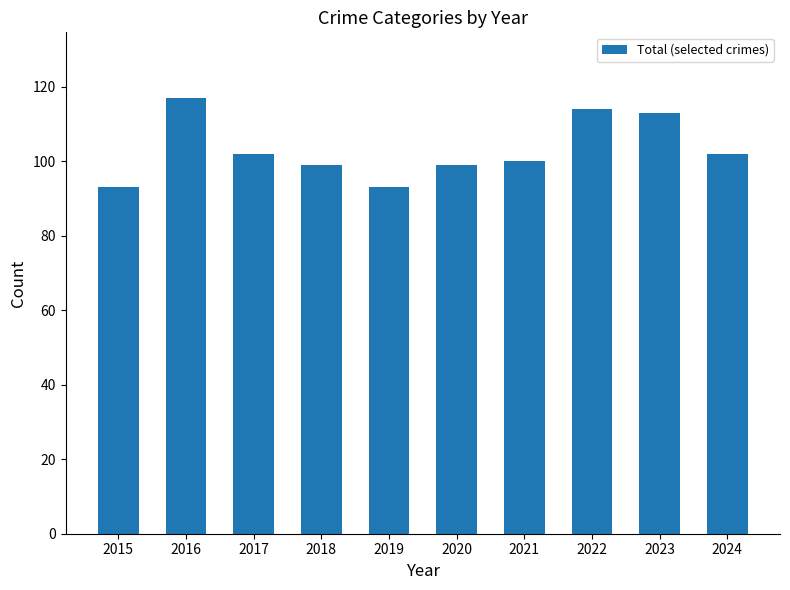

How many data points does each series have?

10